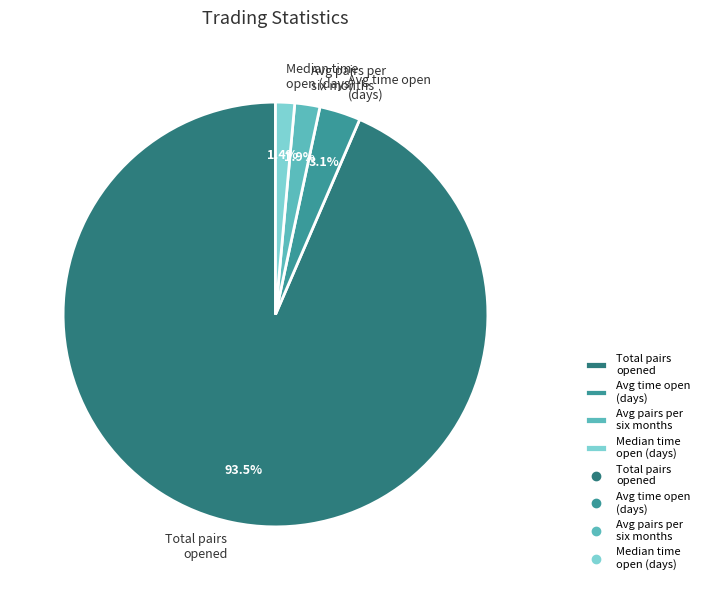

How much of the chart is everything except Avg pairs per six months?

98.1%